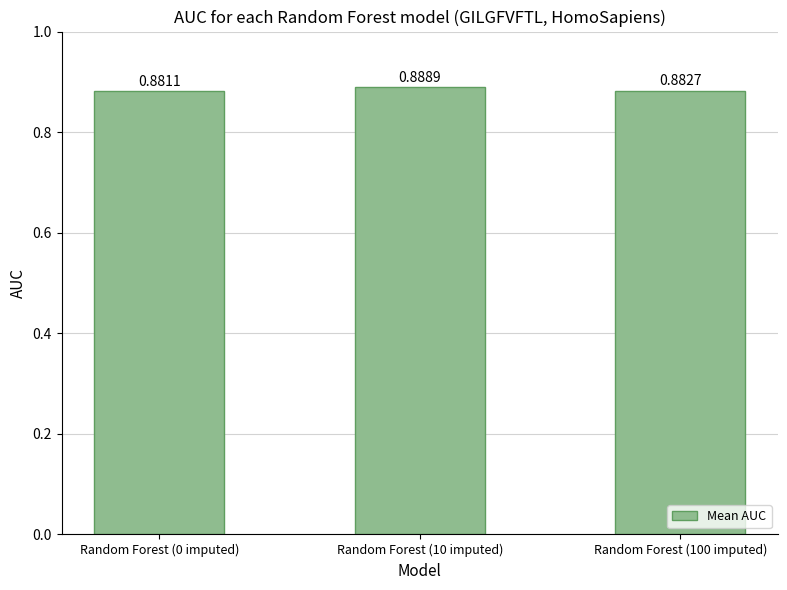

What is the label of the 2nd bar from the right?

Random Forest (10 imputed)